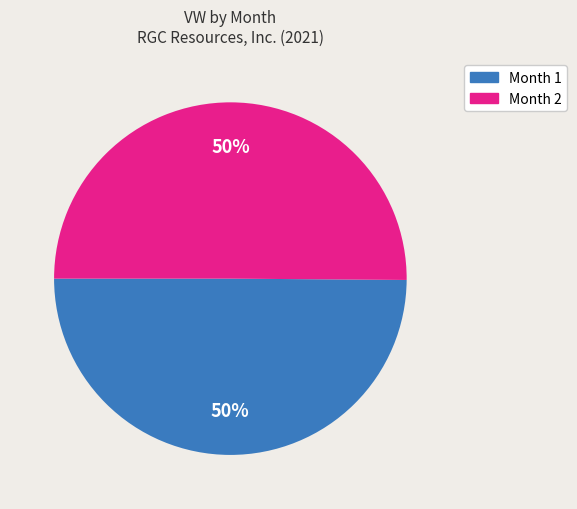

True or false: Month 1 accounts for 50% of the total.

True